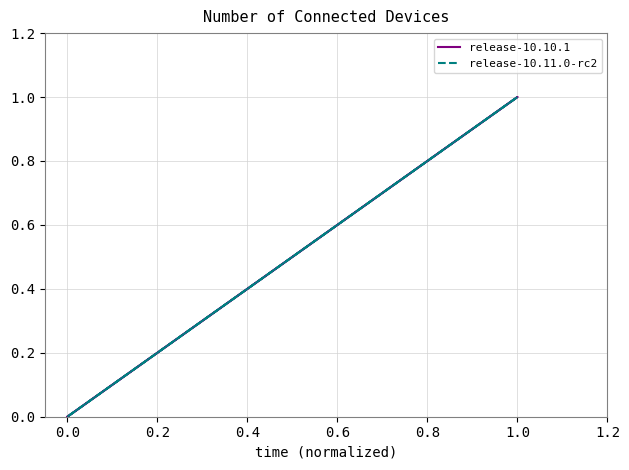

How many lines are shown in the chart?

2